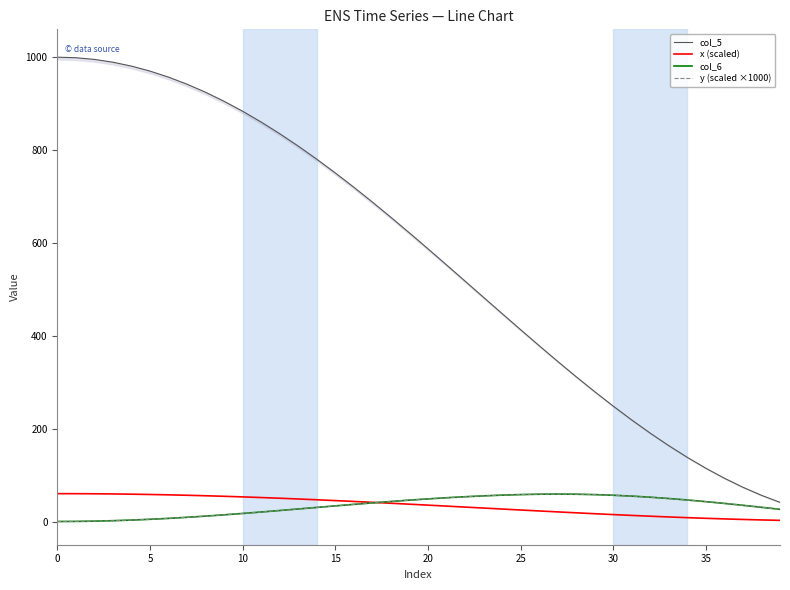

How many values in the y (scaled ×1000) series exceed 38?

20